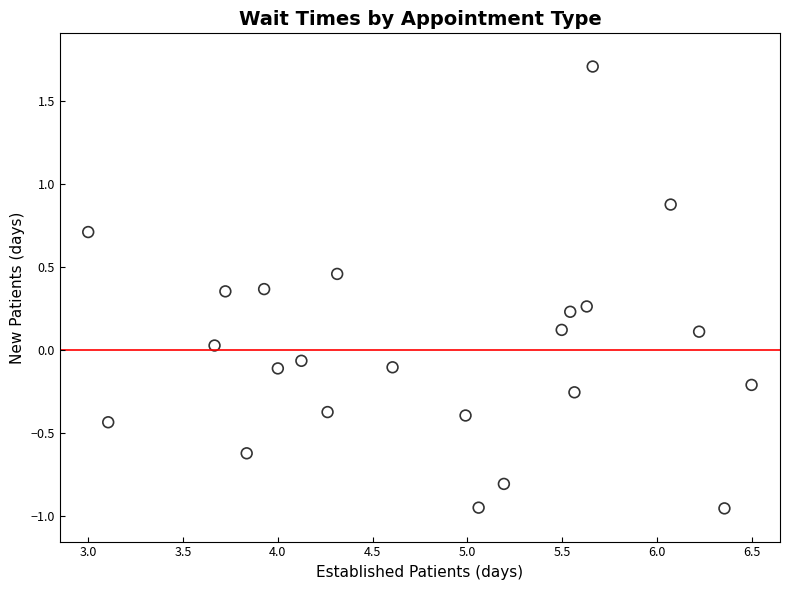

What is the range of Y values (max minus min)?

2.7